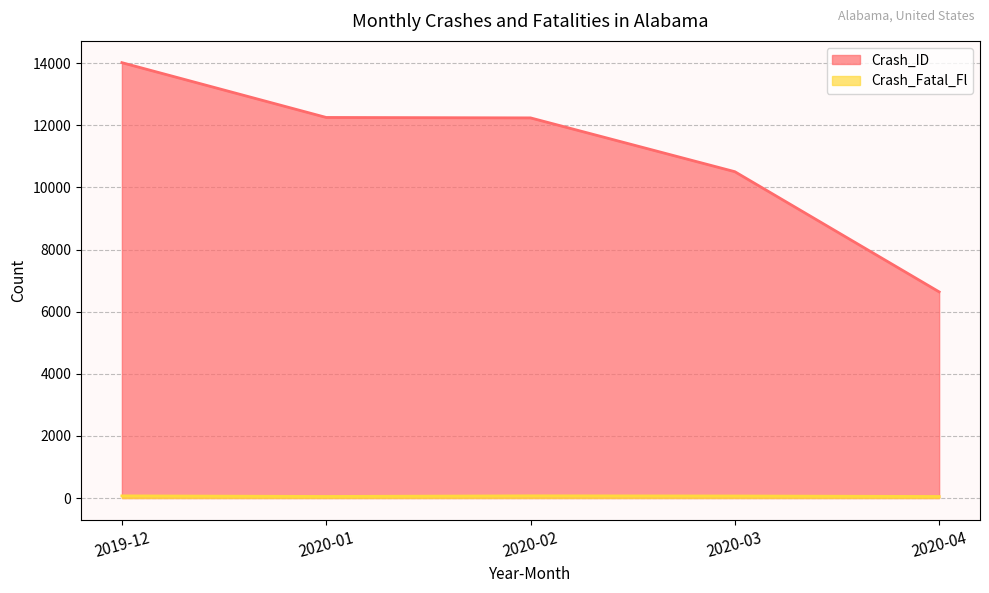

Reading right to left, transcribe all the data shown in this chart.

Crash_ID: 2020-04=6636	2020-03=10505	2020-02=12237	2020-01=12251	2019-12=14015
Crash_Fatal_Fl: 2020-04=49	2020-03=65	2020-02=70	2020-01=50	2019-12=69